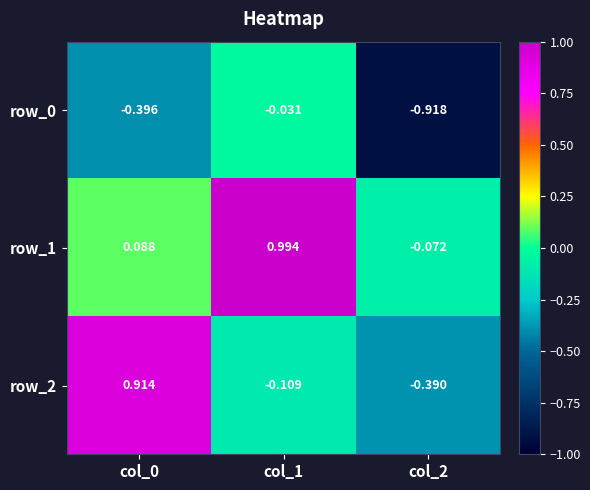

Is the value of row_2 at col_2 greater than the value of row_0 at col_0?

Yes